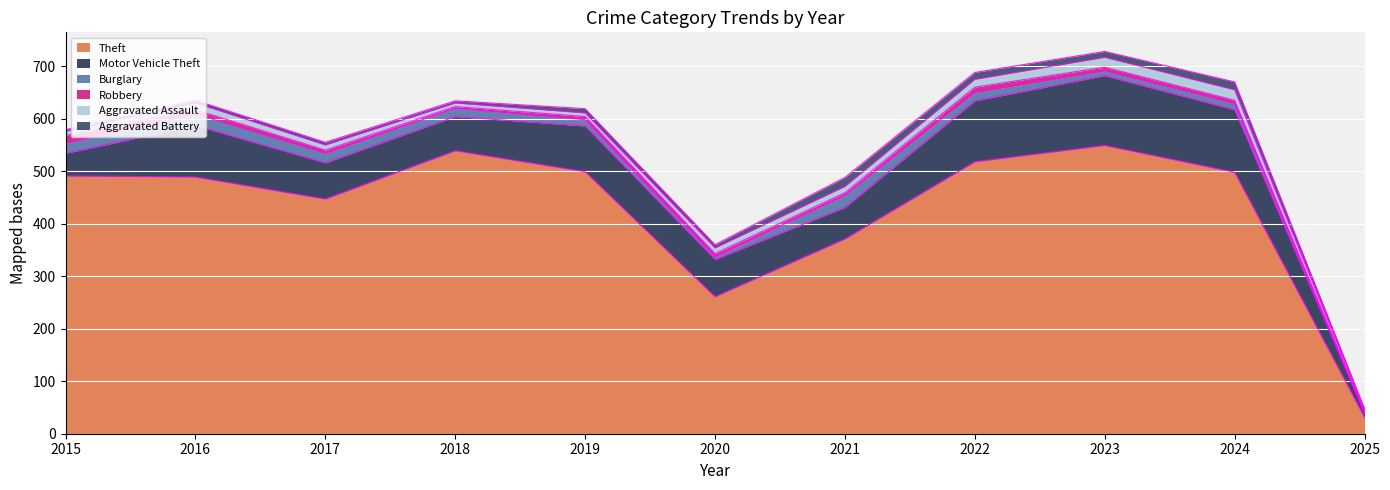

True or false: Robbery has more than 1 interior local peaks.

False